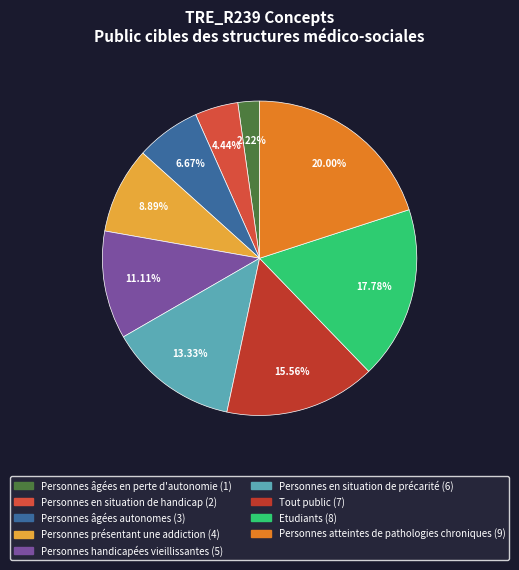

To the nearest percent, what is the average slice percentage?

11%